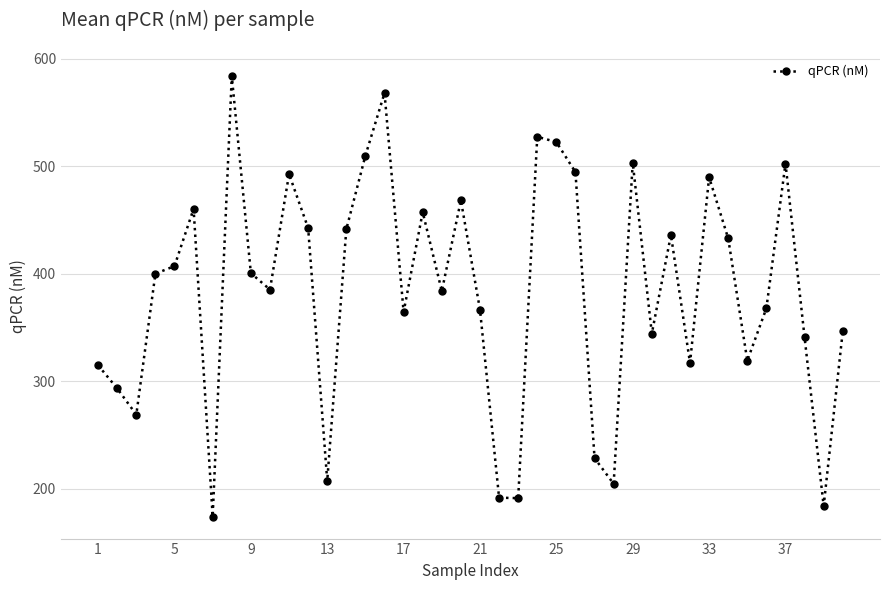

How many points are lower than both their immediate neighbors (excluding endpoints)?

12